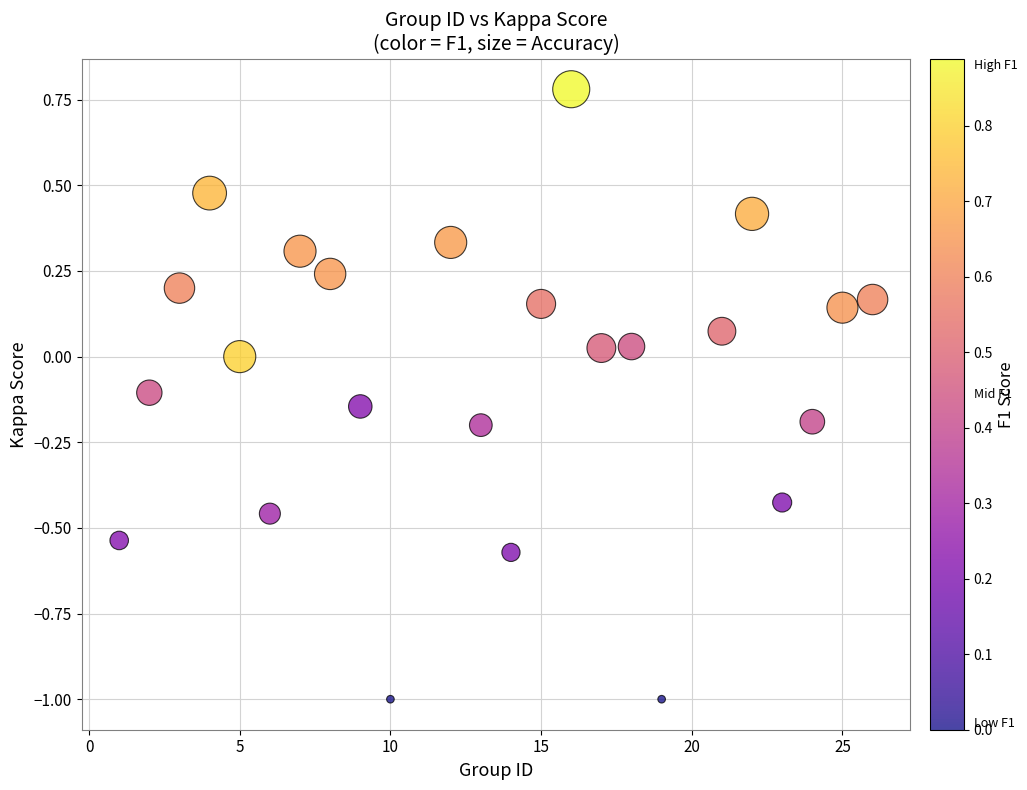

What is the range of Y values (max minus min)?

1.8